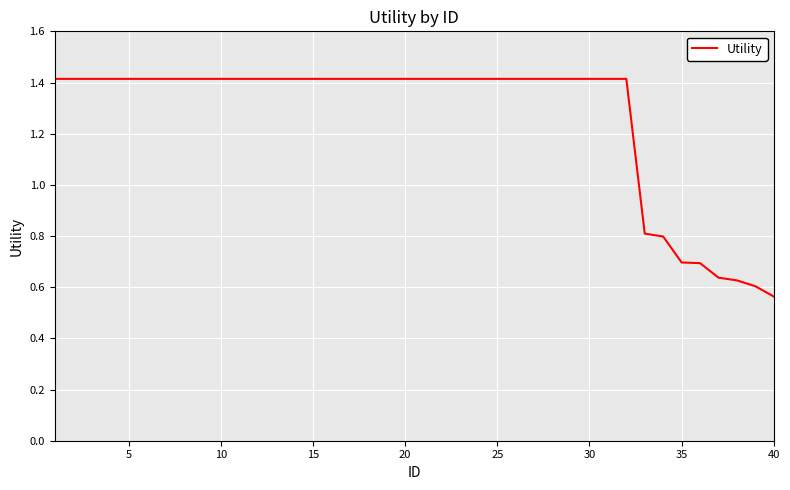

What is the maximum value shown in the chart?

1.4